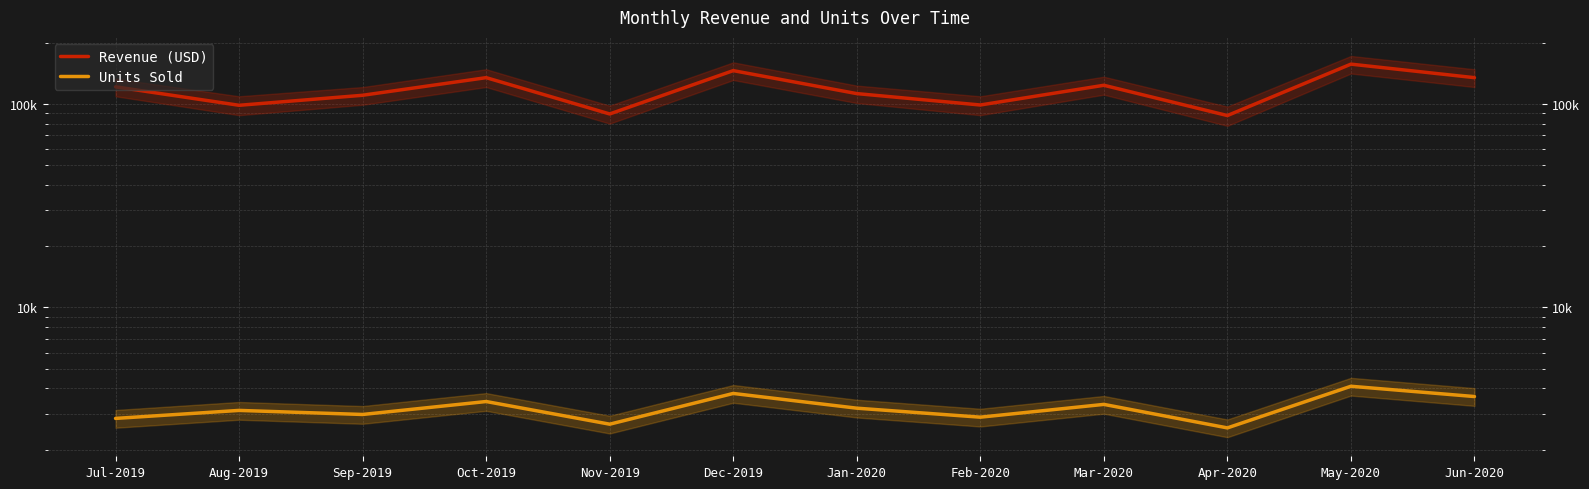

Which series has the largest range (max minus min)?

Revenue (USD)